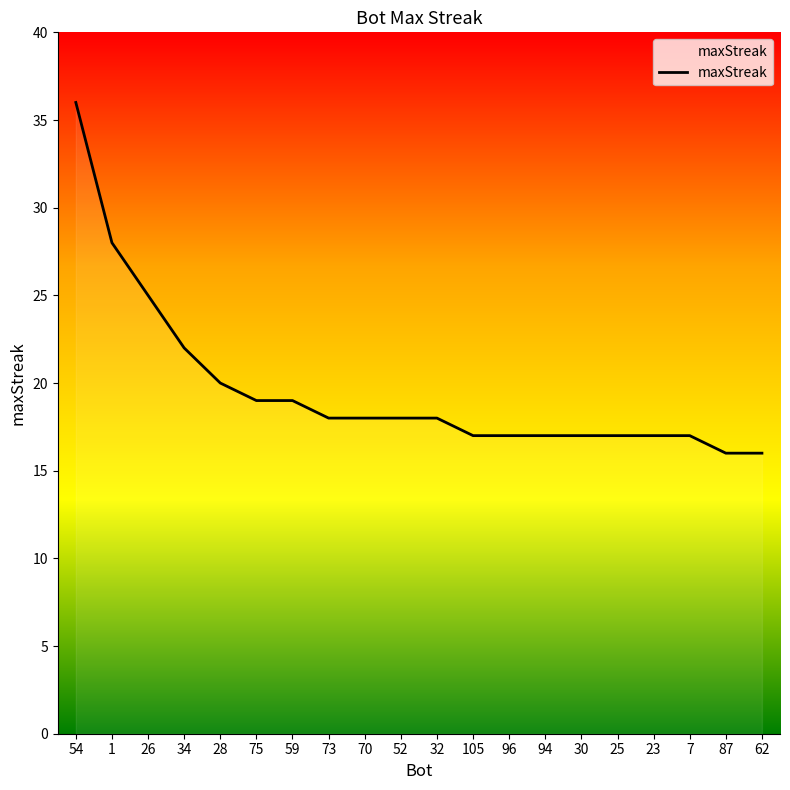

What is the change in value from 34 to 73?

-4